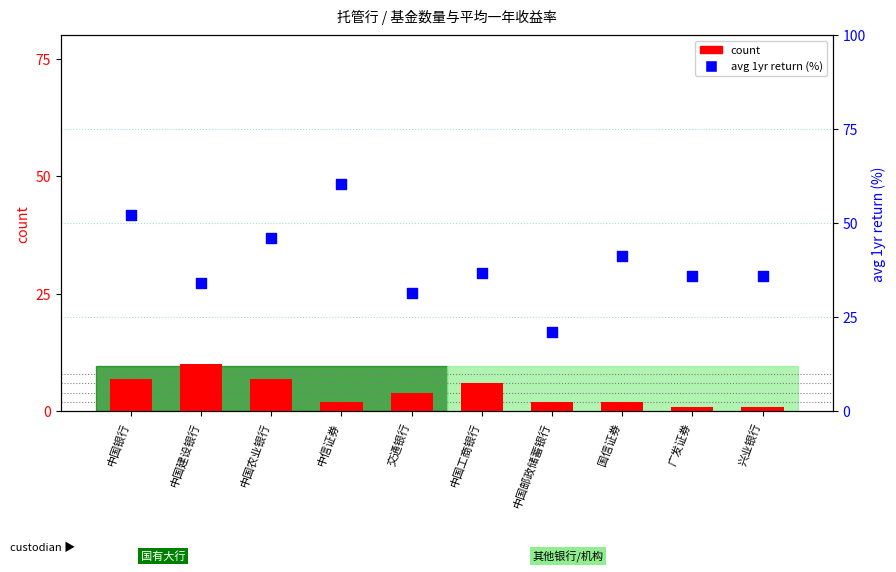

Which series contains the lowest Y value?

count